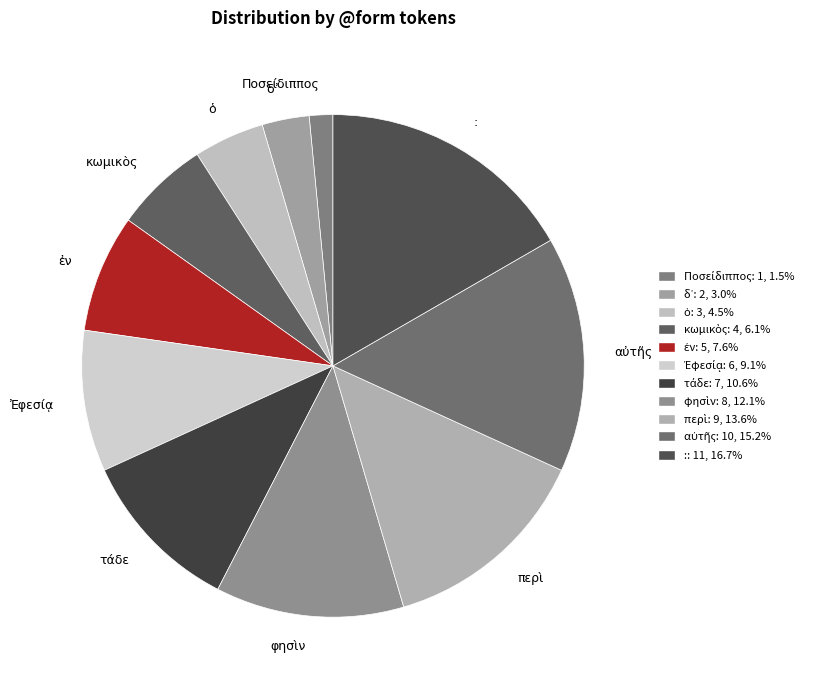

Is there a majority slice in this chart?

No